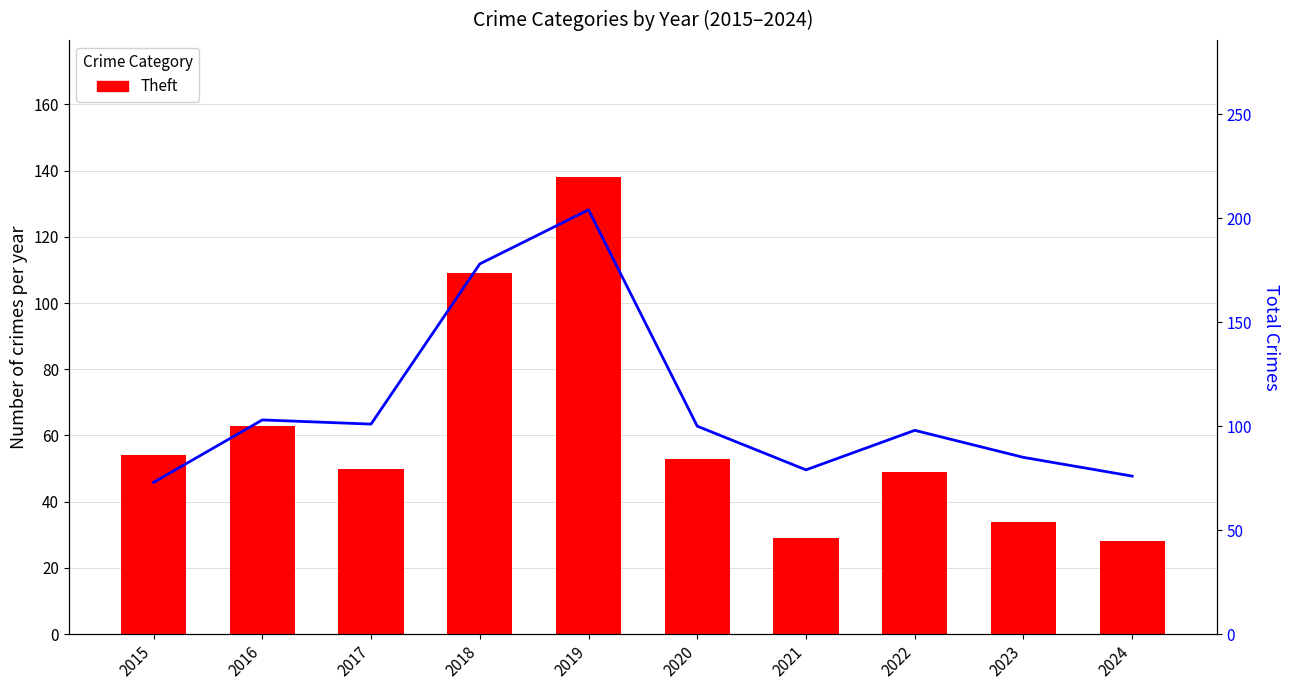

Is the value of Theft at 2024 greater than the value of Total at 2020?

No